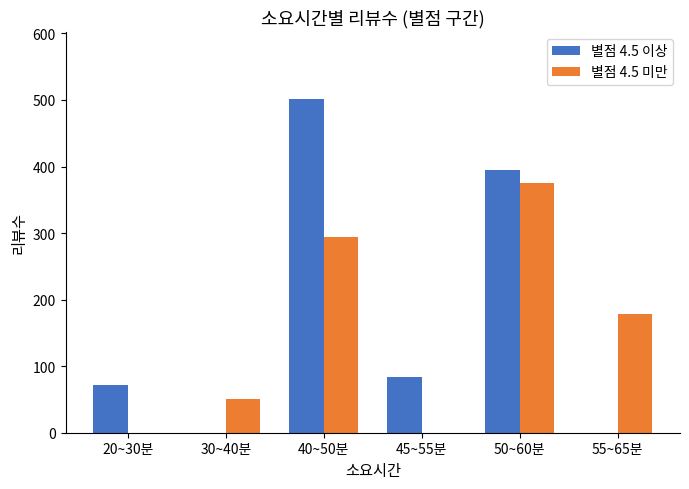

The 별점 4.5 이상 series shows 0 at 55~65분. True or false?

True